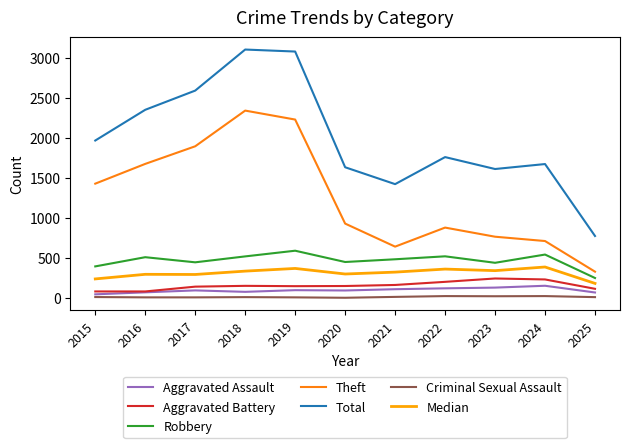

What is the maximum value shown in the chart?

3105.0